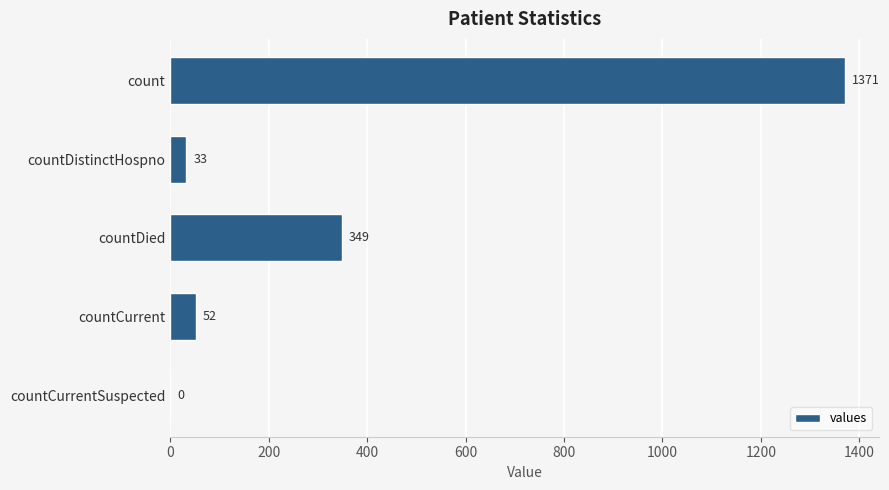

Where is the data nearest to the value 685?

countDied